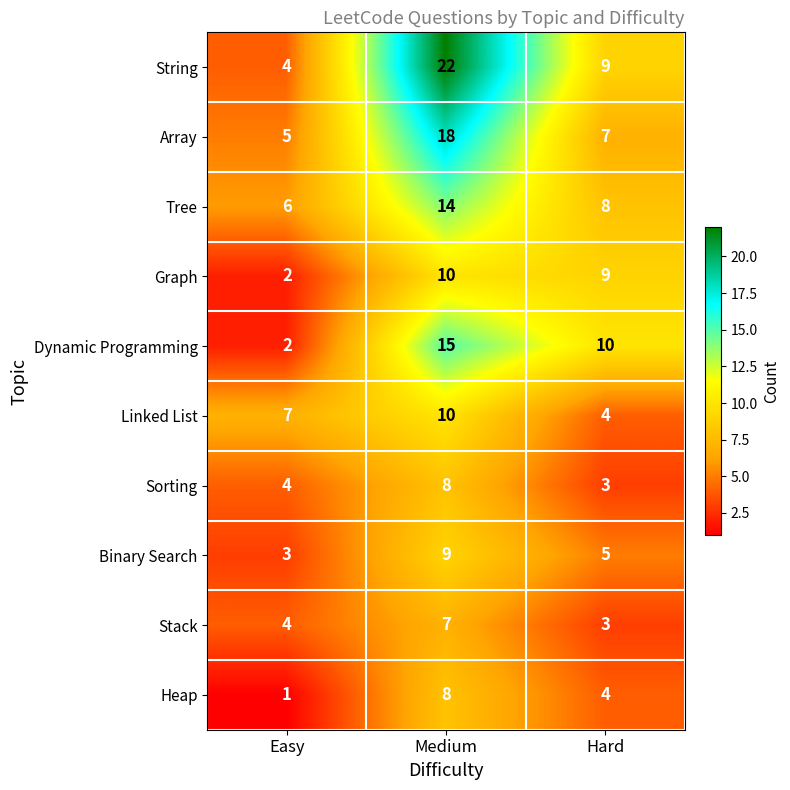

Where is Tree nearest to the value 10?

Hard